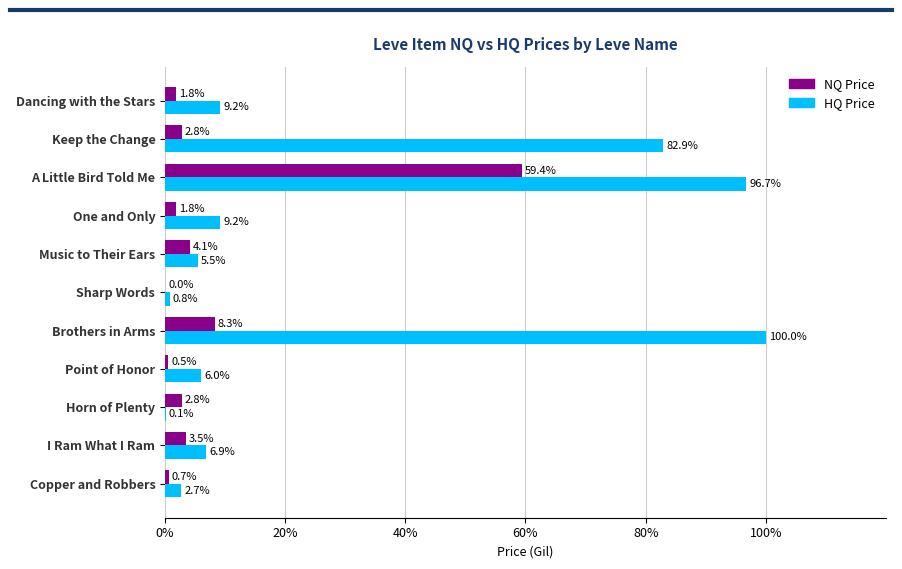

How many values in the HQ Price series exceed 6?

6